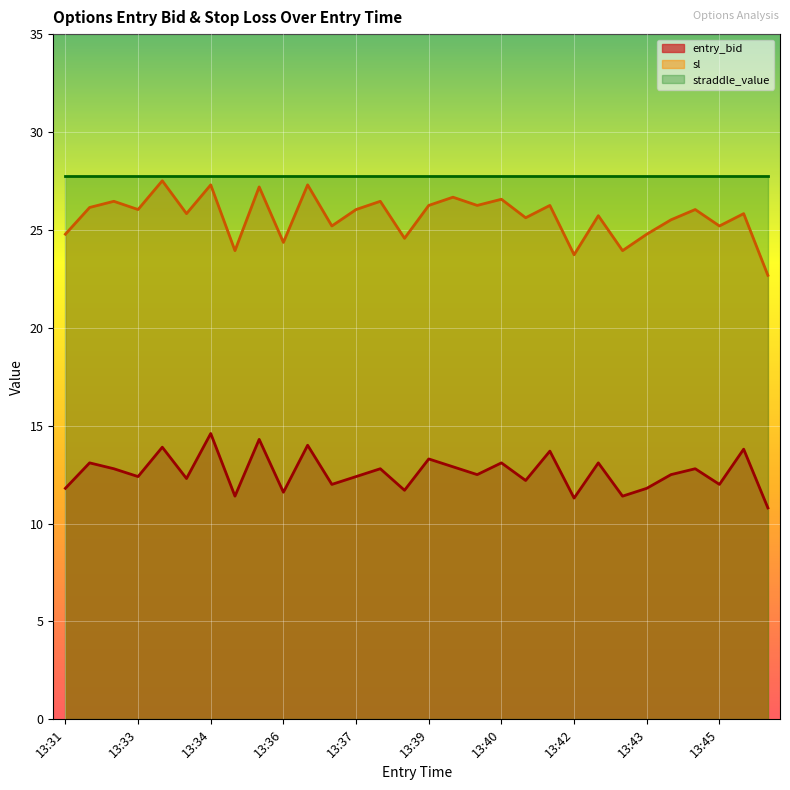

How many data points in sl are less than 26?

15